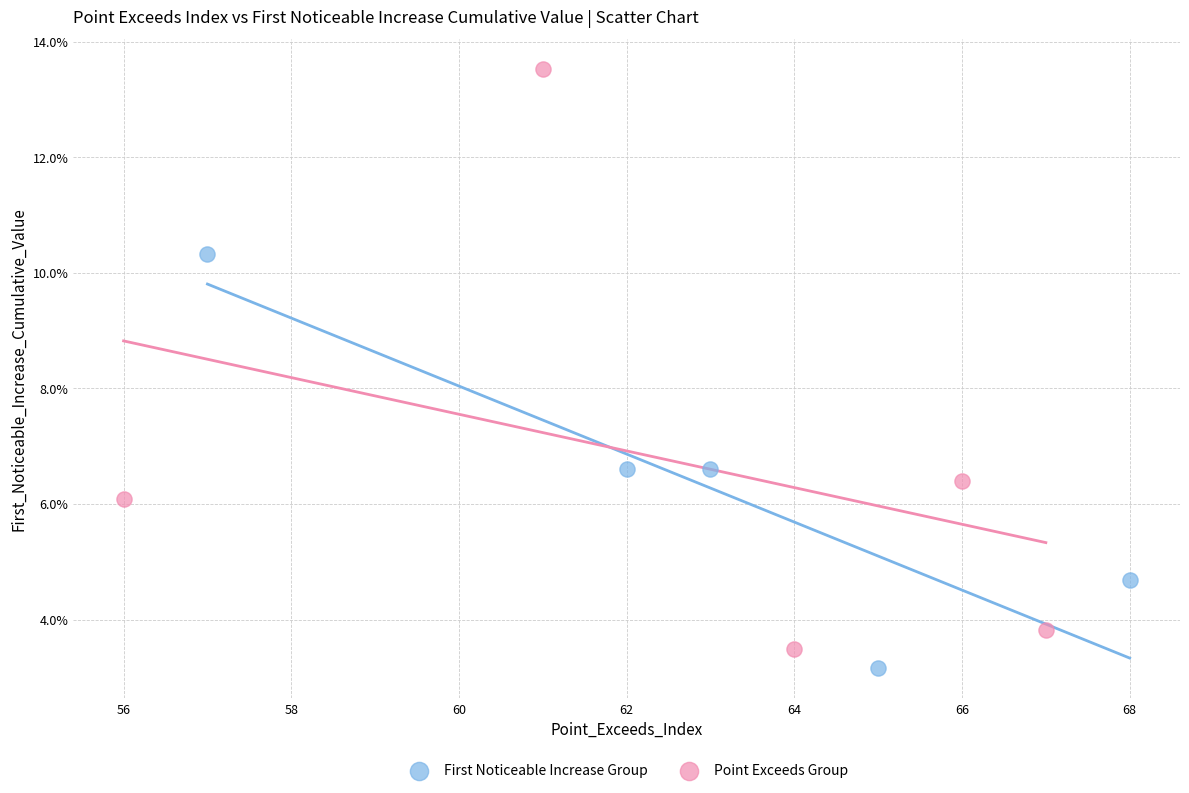

What are all the series names shown in the legend?

First Noticeable Increase Group, Point Exceeds Group